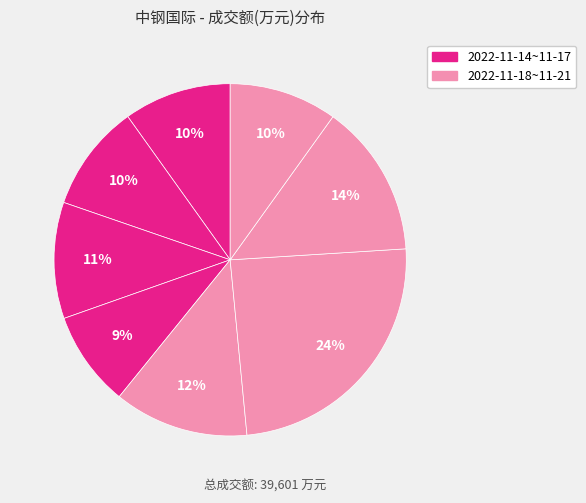

How many slices are in this pie chart?

8